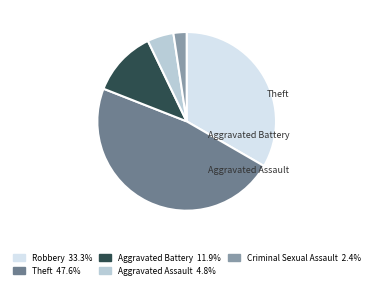

Count the number of slices in the pie.

5